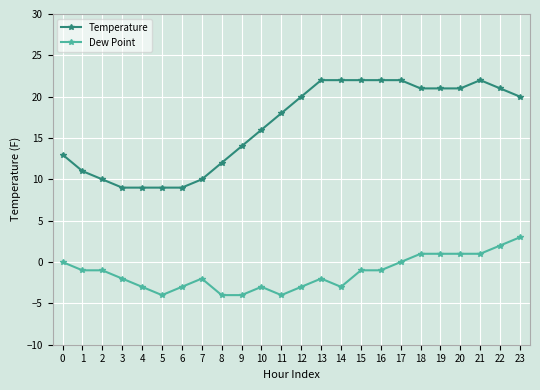

What is the value of the Dew Point point at the 7th from the left?

-3